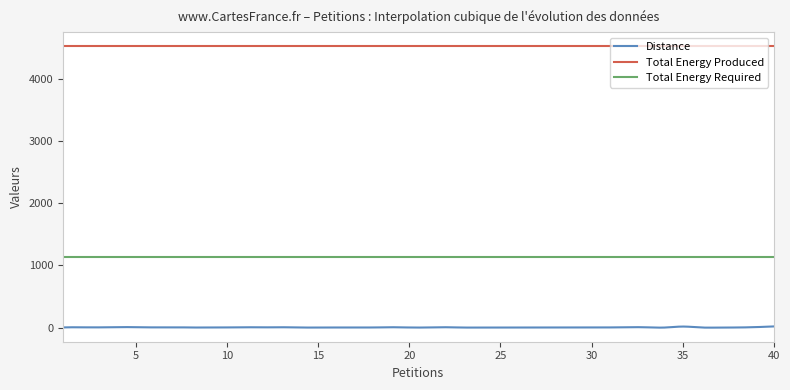

Which series has the largest total across all categories?

Total Energy Produced